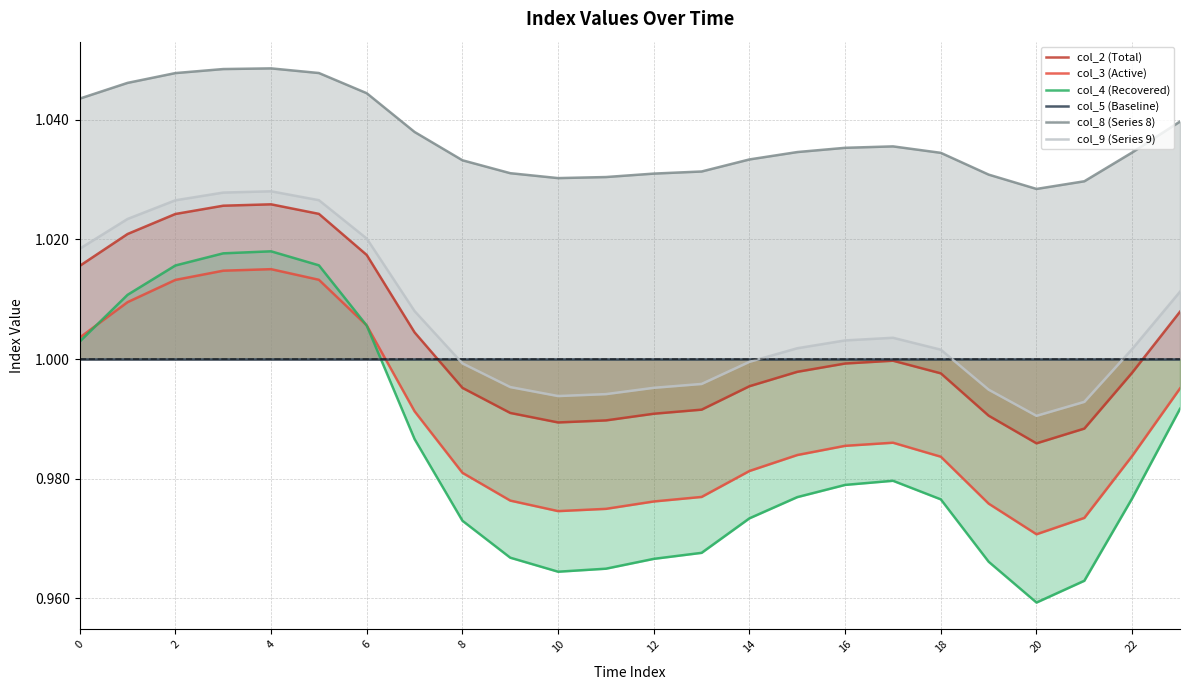

What is the value of the col_2 (Total) point at the 21st from the left?

1.0